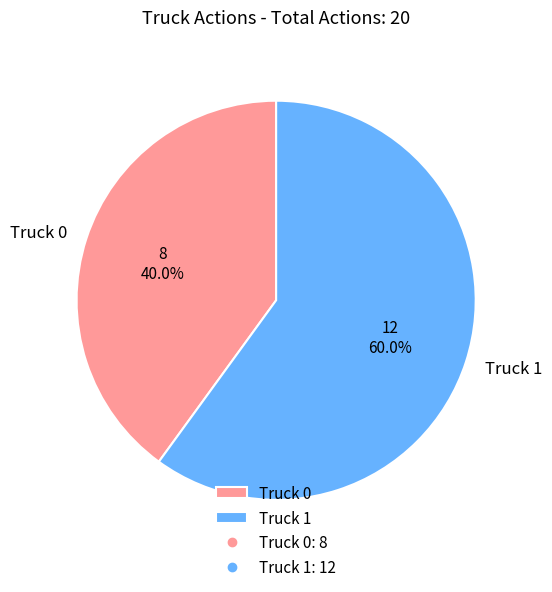

Which slice is the smallest?

Truck 0